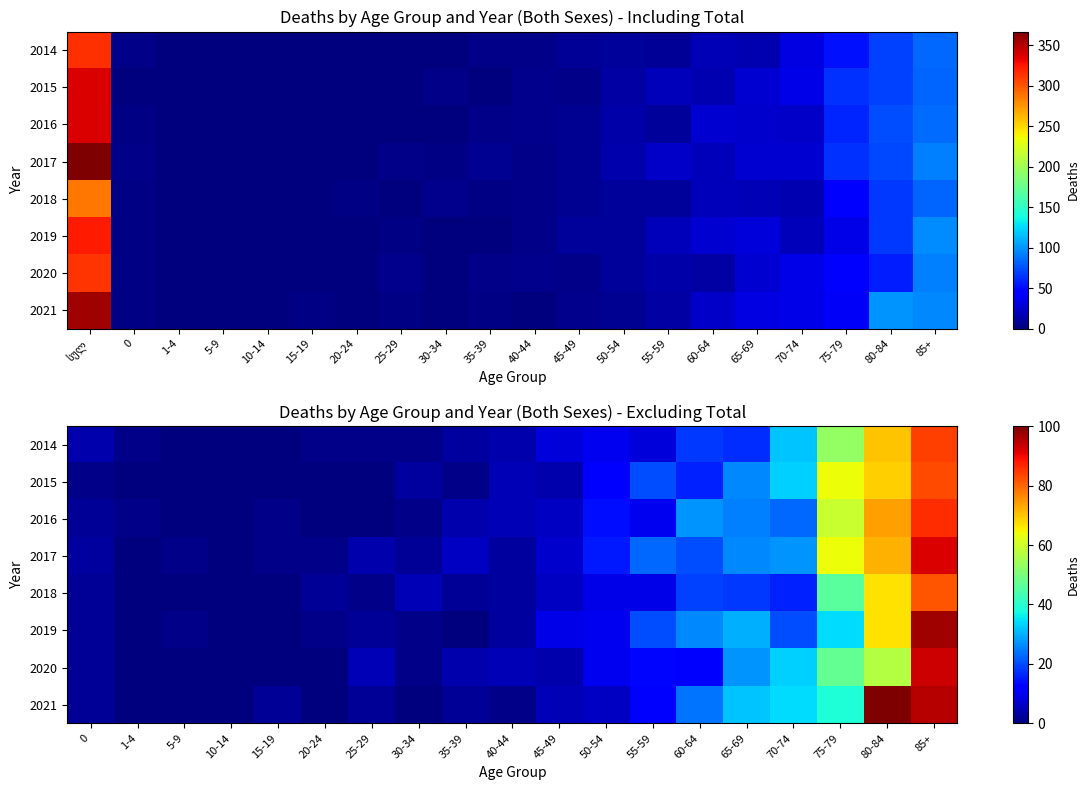

How many values in the 2019 series exceed 3?

9